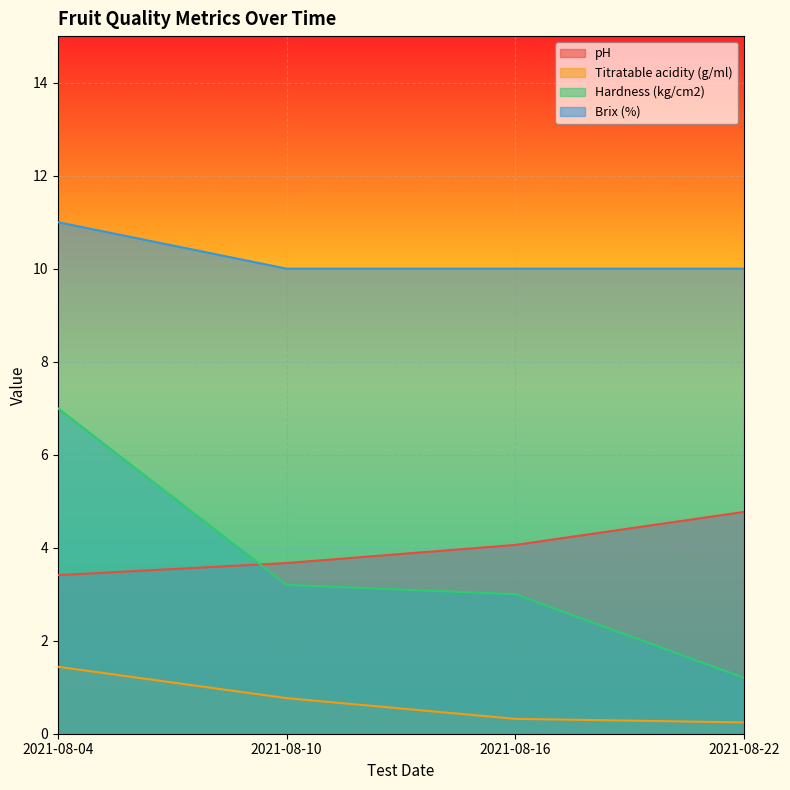

What is the difference between the highest and lowest values at 2021-08-22?

9.8